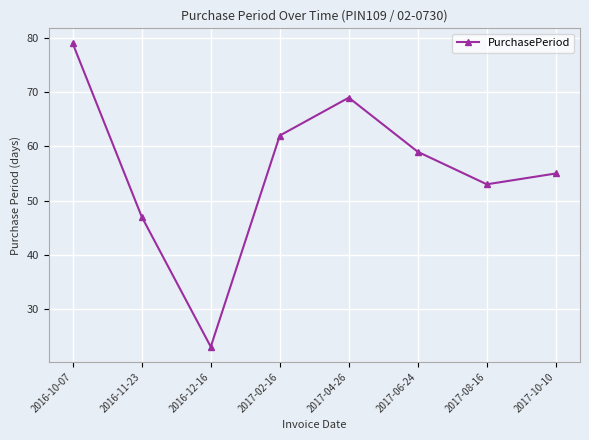

Where is the first local minimum?

2016-12-16